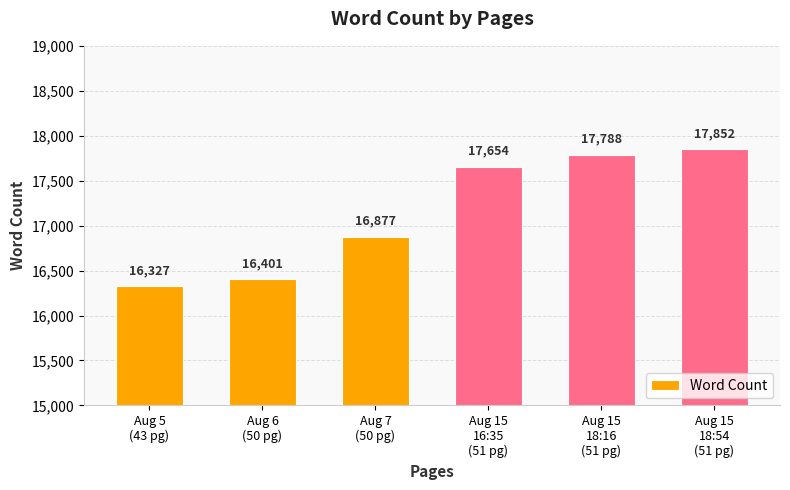

Where is the data nearest to the value 17089?

Aug 7
(50 pg)